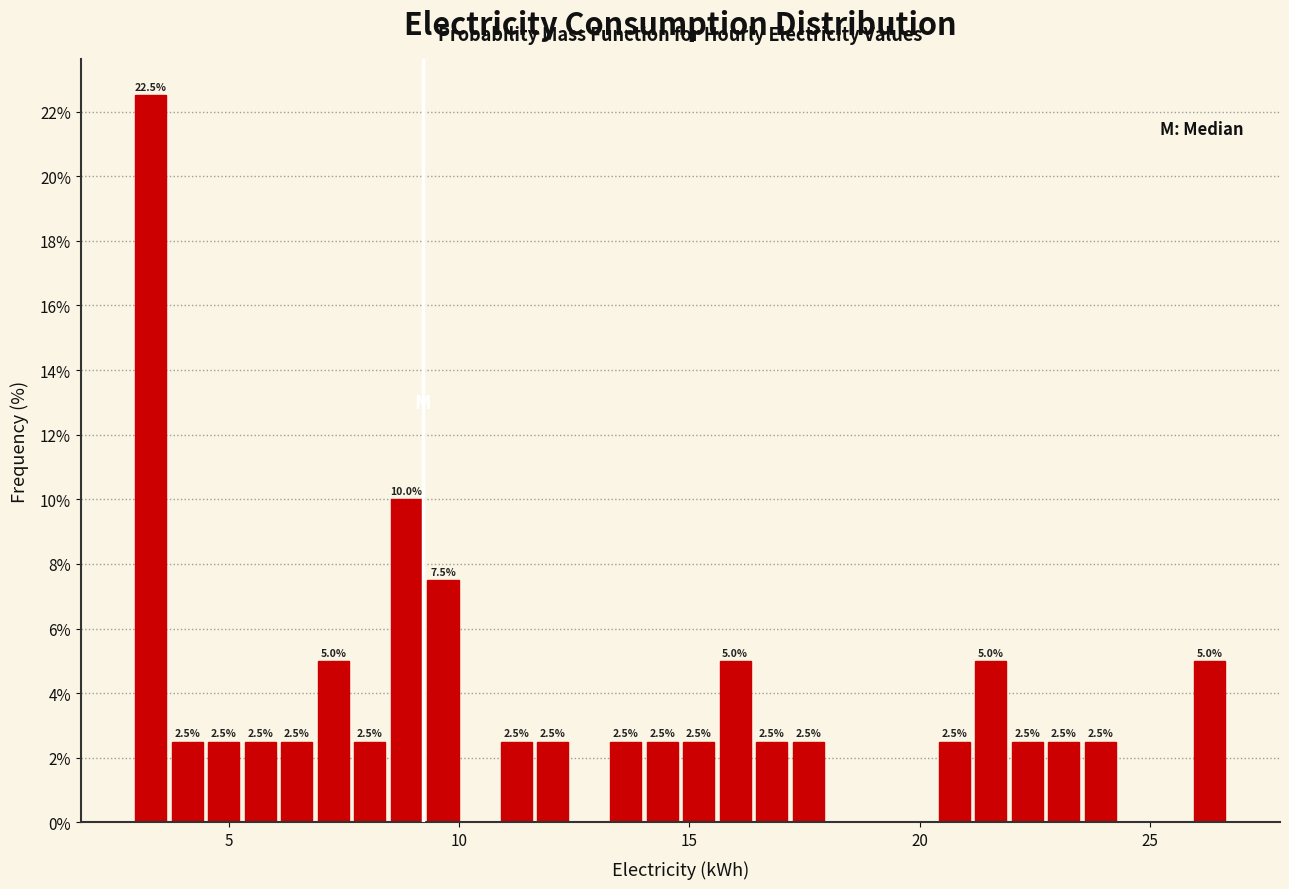

Around what value on the x-axis is the tallest bar? Give the approximate position of its centre, as read against the axis.

3.5